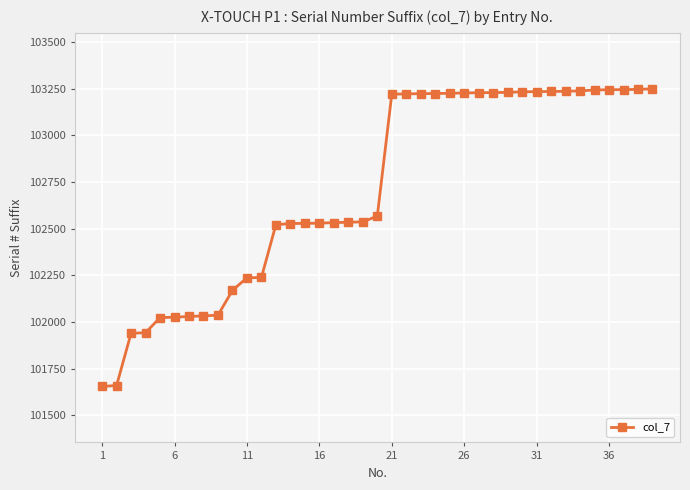

What is the greatest value displayed?

103250